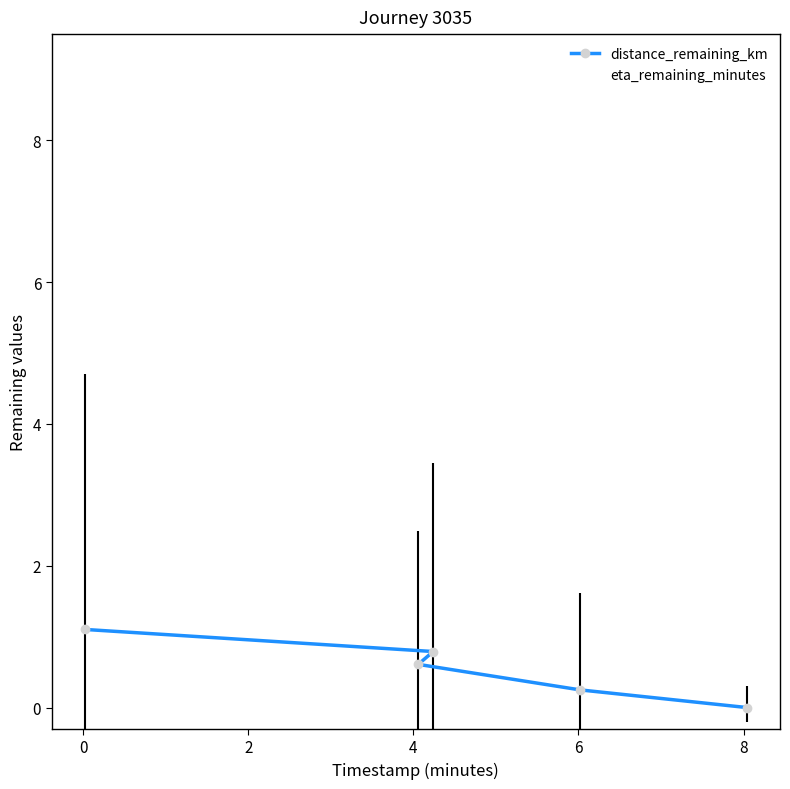

What are all the series names shown in the legend?

distance_remaining_km, eta_remaining_minutes